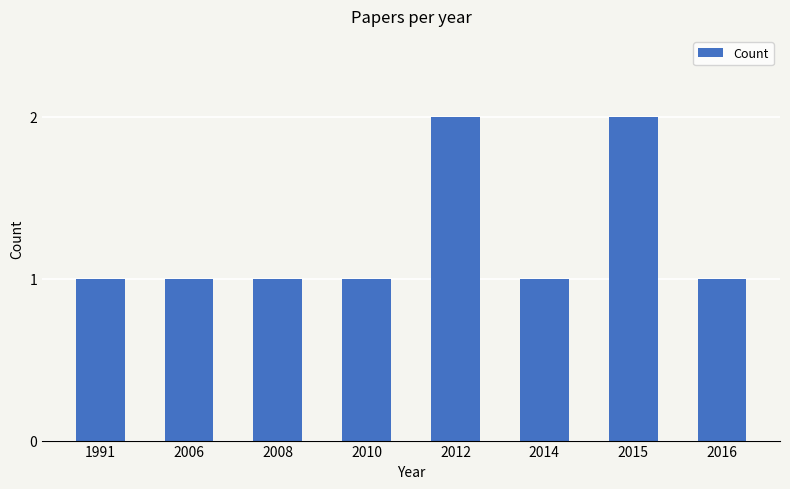

What is the value of the 7th bar from the left?

2